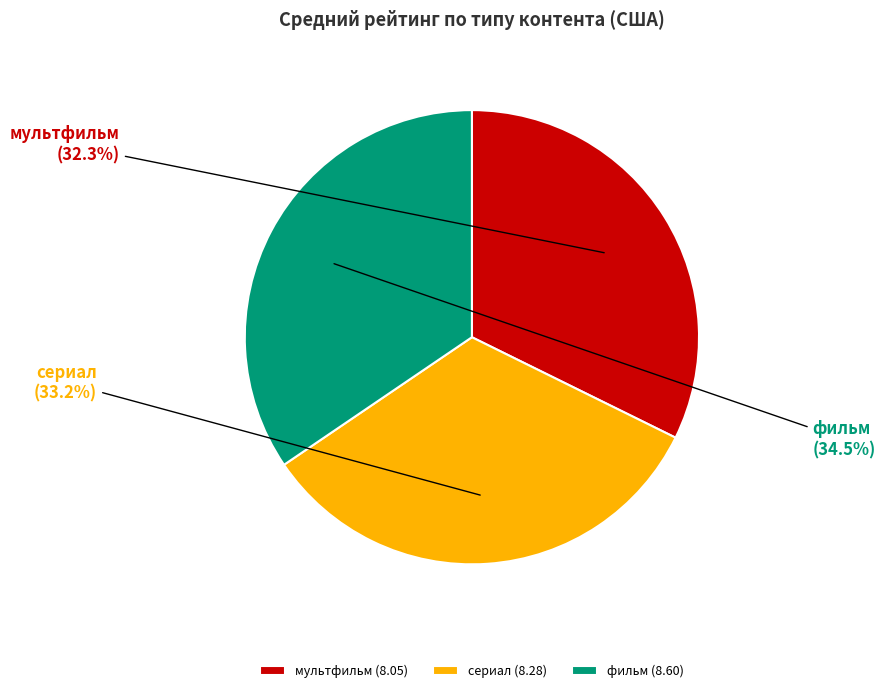

To the nearest percent, what is the average slice percentage?

33%